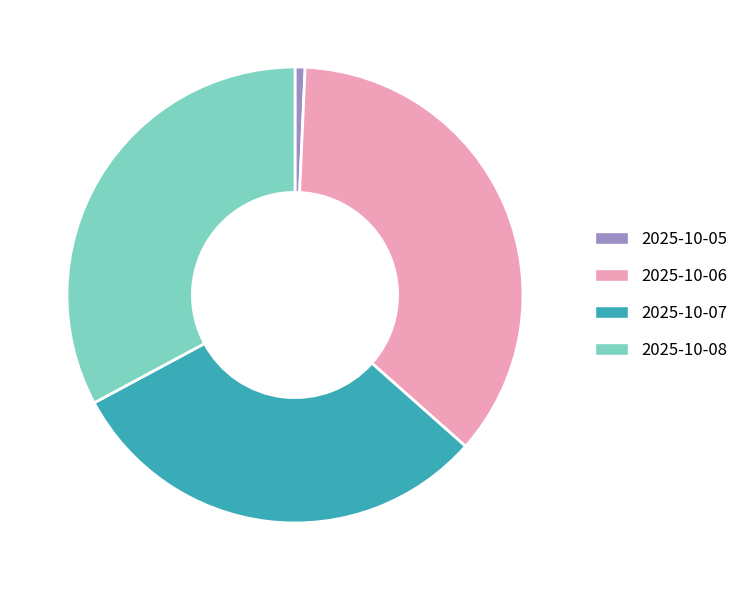

Does 2025-10-05 represent more than half of the total?

No